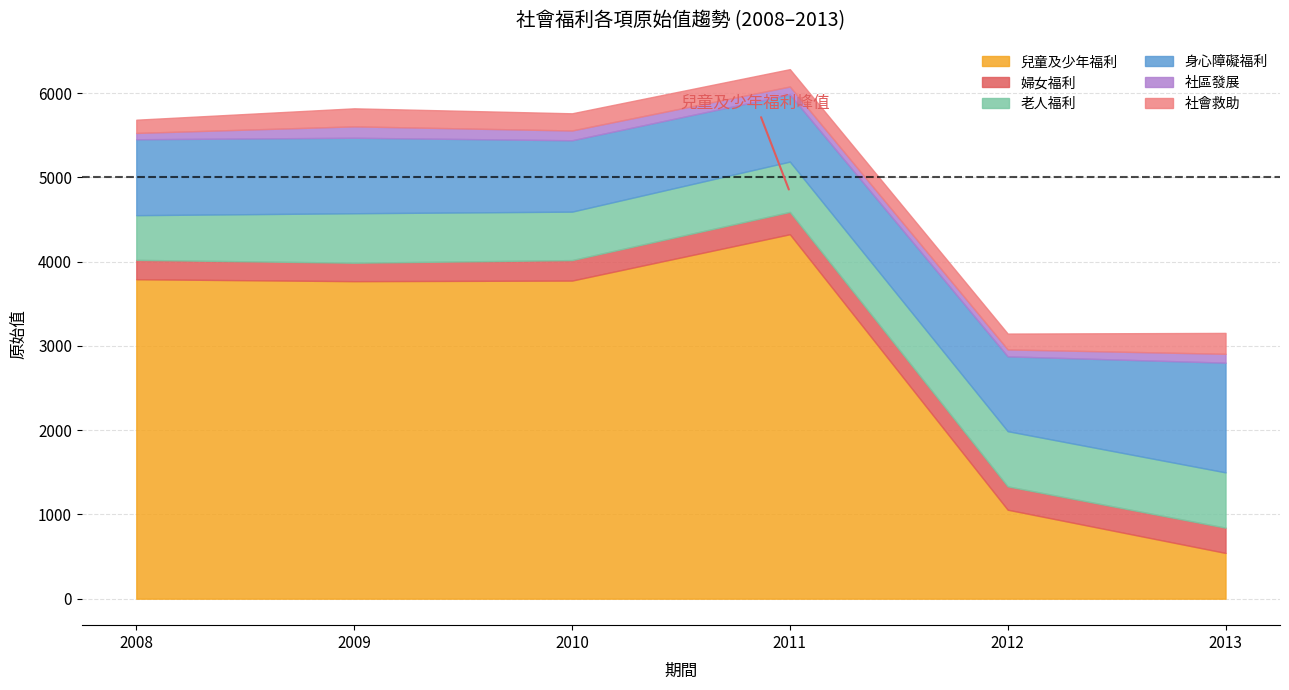

Where is 兒童及少年福利 nearest to the value 2434?

2009